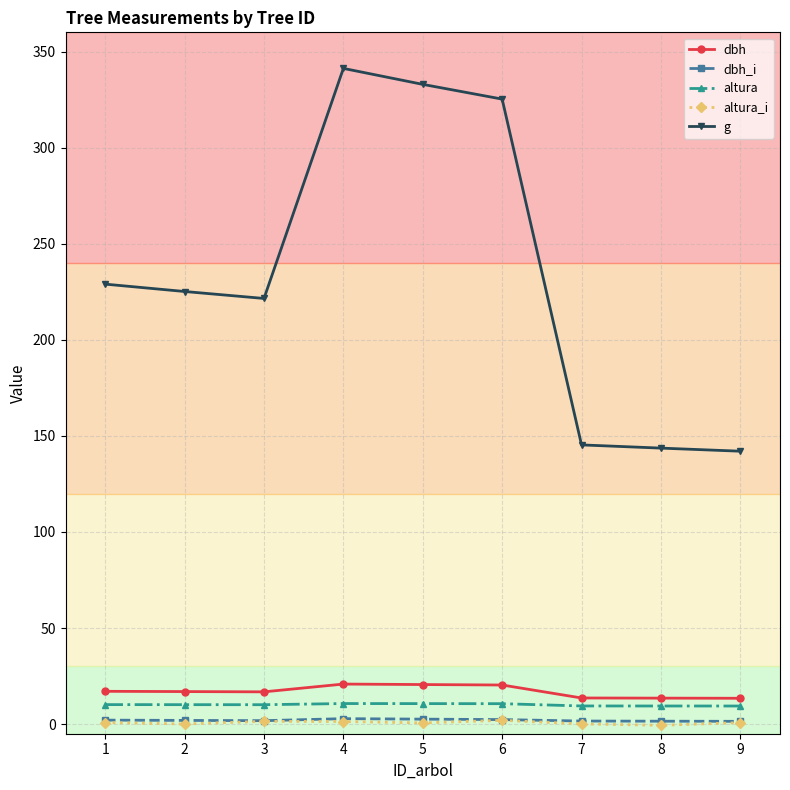

Where is g nearest to the value 241?

1